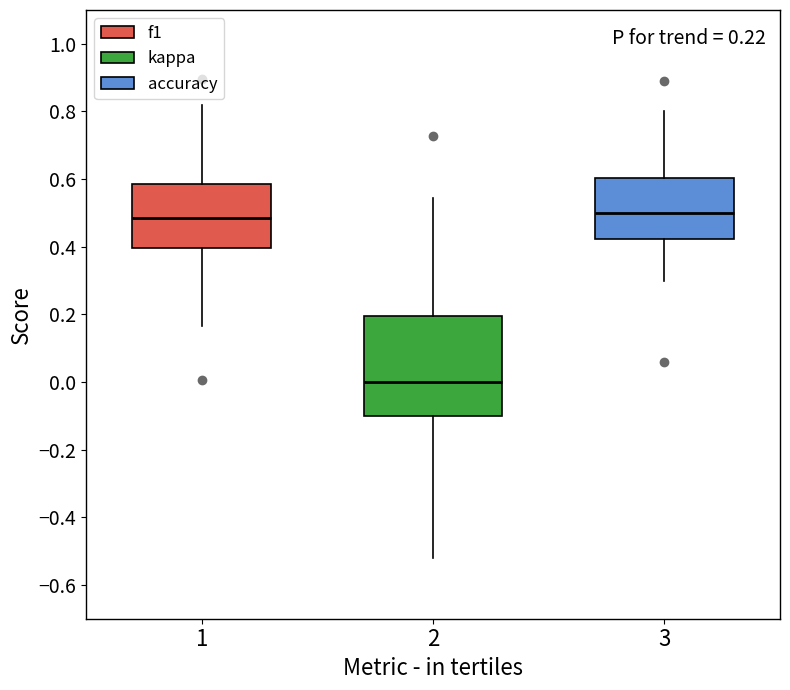

Which box is the tallest, from its lower edge to its upper edge?

2